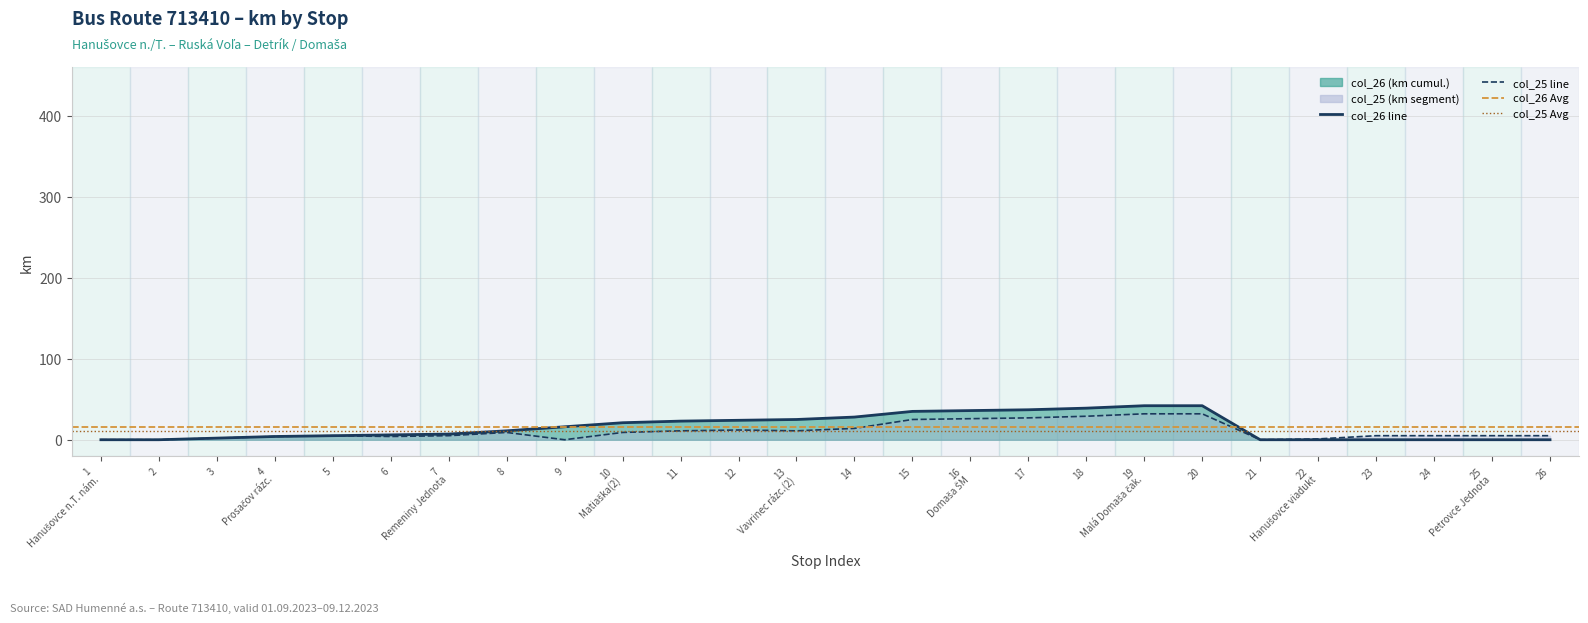

What is the value of the col_25 point at the 22nd from the left?

1